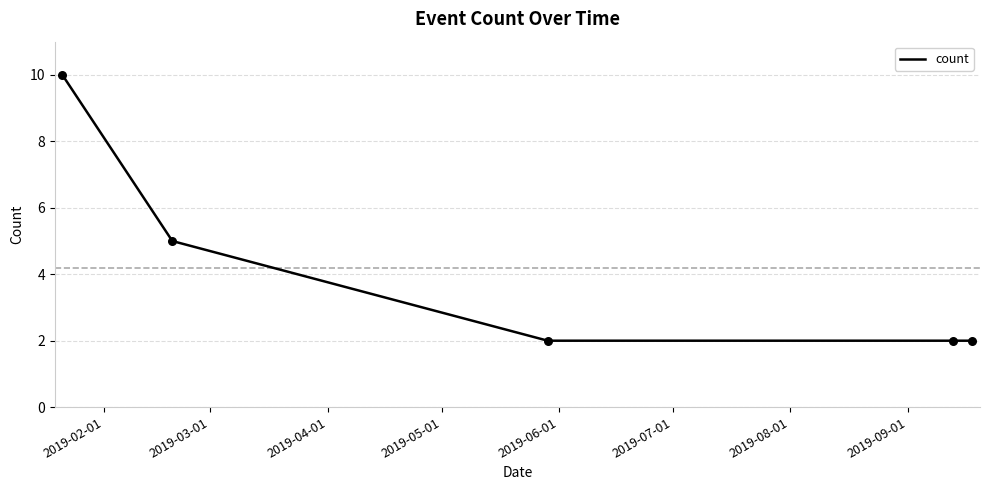

True or false: there are more than 2 points higher than both neighbors.

False